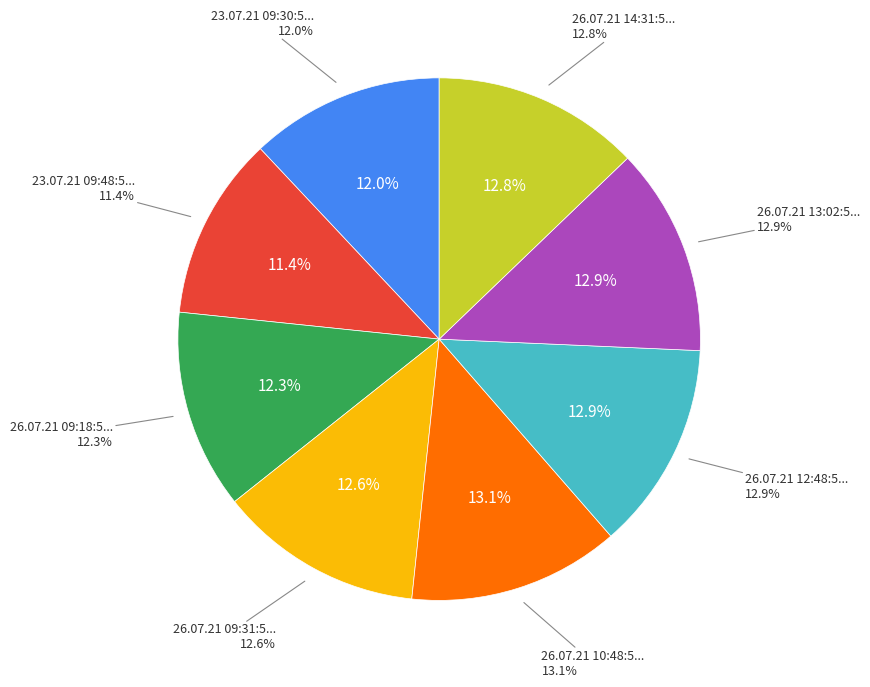

To the nearest percent, what portion does 26.07.21 09:18:59 represent?

12%